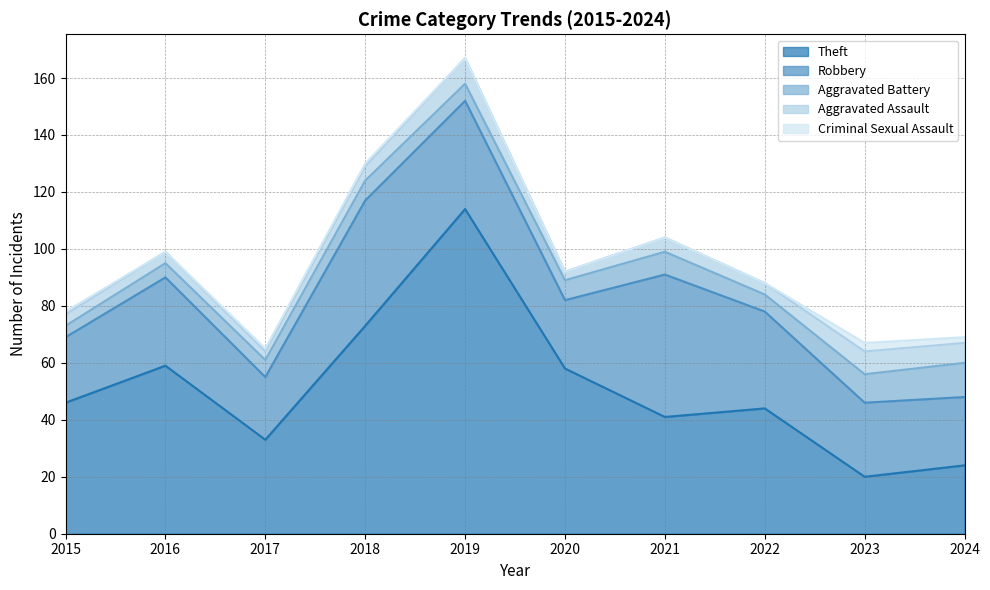

Which series has the largest total across all categories?

Theft